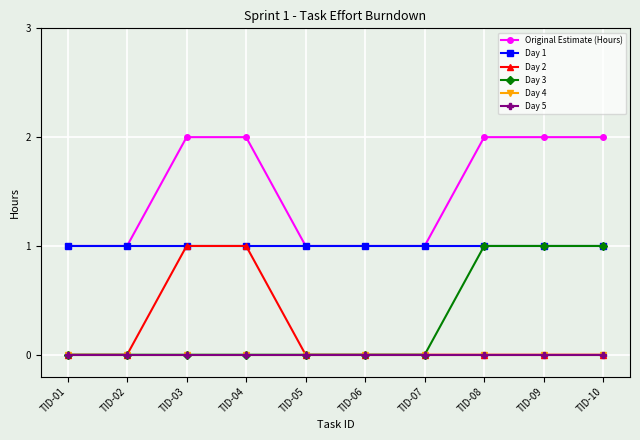

Is this an area chart (filled region under the line)?

No